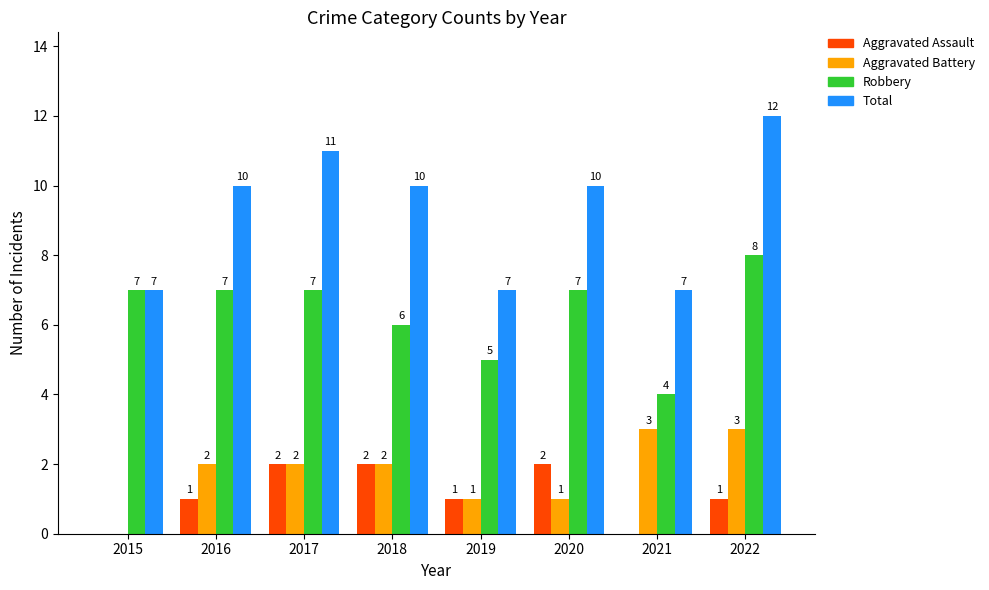

What are all the series names shown in the legend?

Aggravated Assault, Aggravated Battery, Robbery, Total